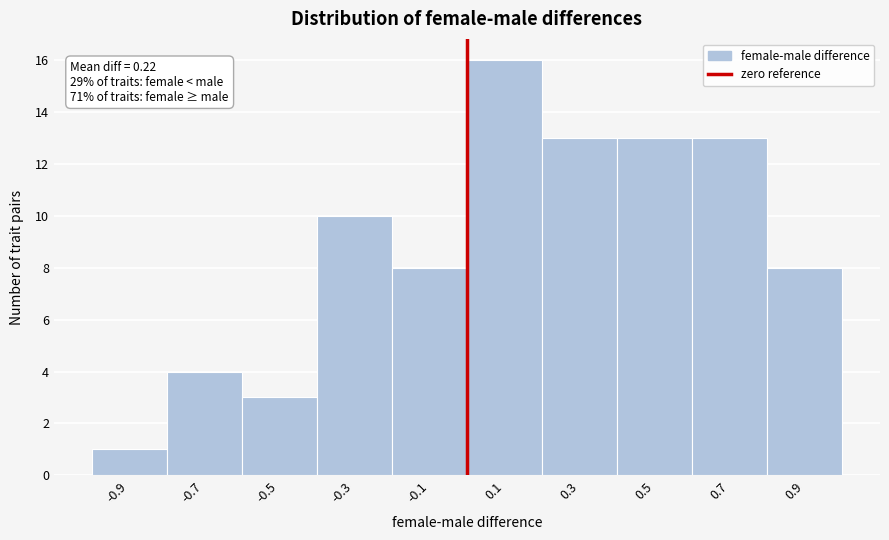

Which range on the x-axis has the tallest bar?

0.0 to 0.2